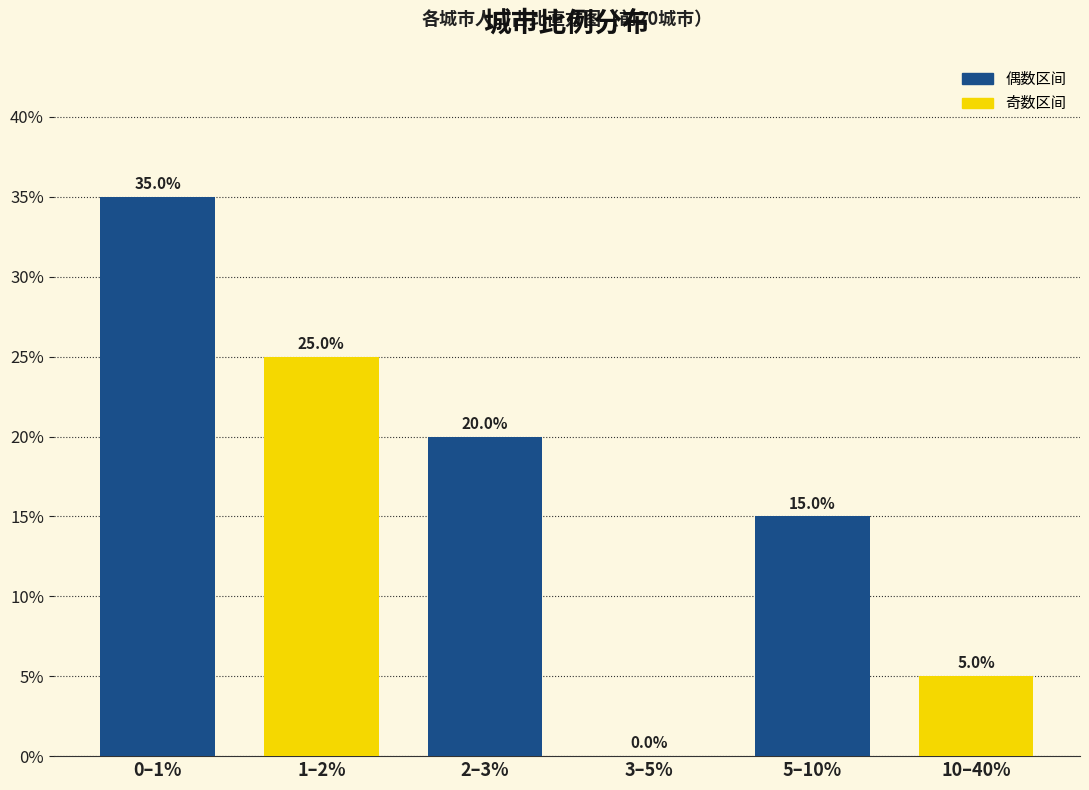

Reading left to right, what are all the values shown in this chart?

0–1%=35	1–2%=25	2–3%=20	3–5%=0	5–10%=15	10–40%=5